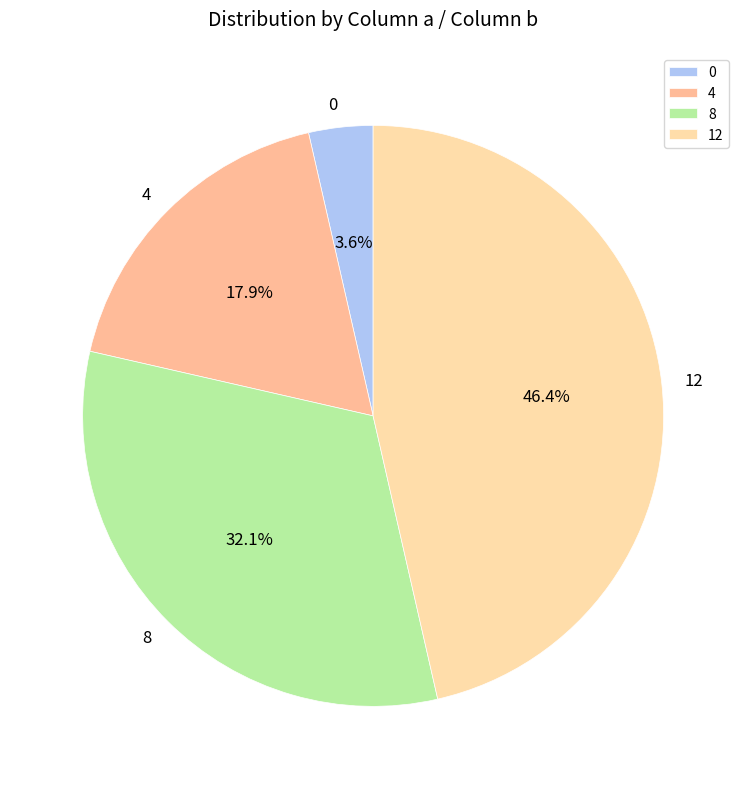

To the nearest percent, what is the combined percentage of 12 and 0?

50%